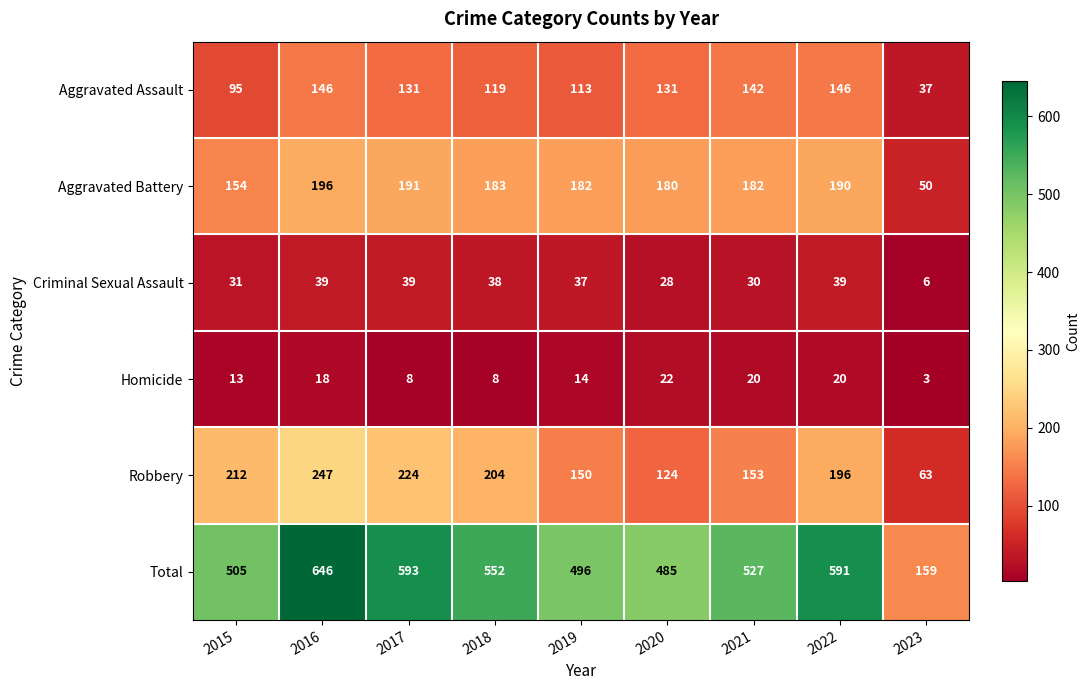

Rank the series by their maximum value, from highest to lowest.

Total, Robbery, Aggravated Battery, Aggravated Assault, Criminal Sexual Assault, Homicide